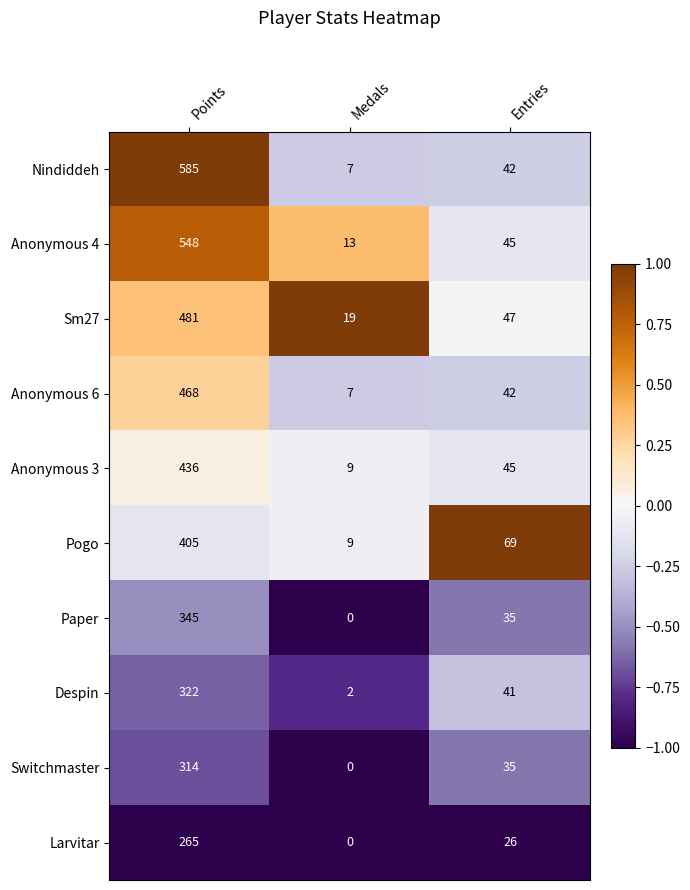

The Paper series shows 35 at Entries. True or false?

True